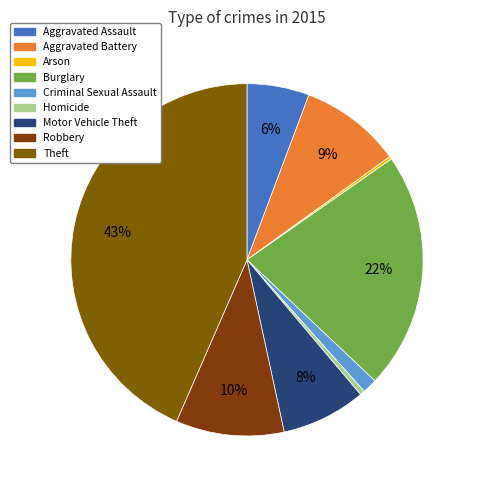

Does any single category account for the majority?

No